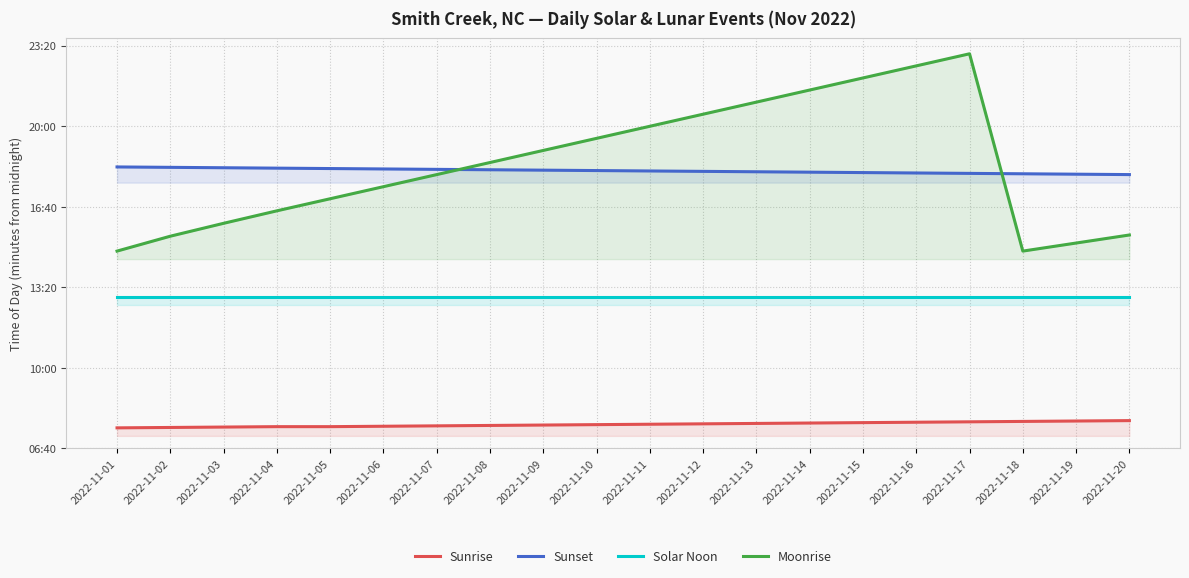

How many lines are shown in the chart?

4